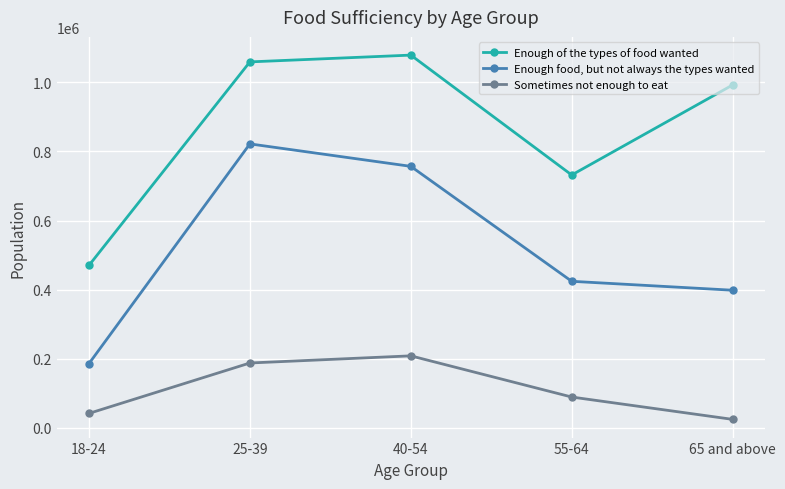

Reading right to left, extract all data points from this chart.

Enough of the types of food wanted: 992624	731852	1079153	1059488	470005
Enough food, but not always the types wanted: 398043	423899	756891	821943	185516
Sometimes not enough to eat: 23950	88653	207957	187279	41248